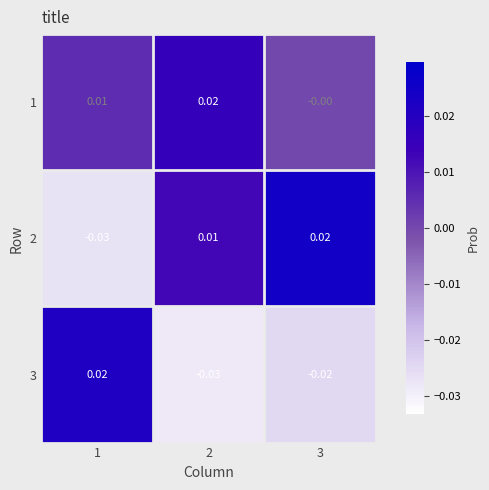

List the series in order of their overall mean, highest first.

1, 2, 3